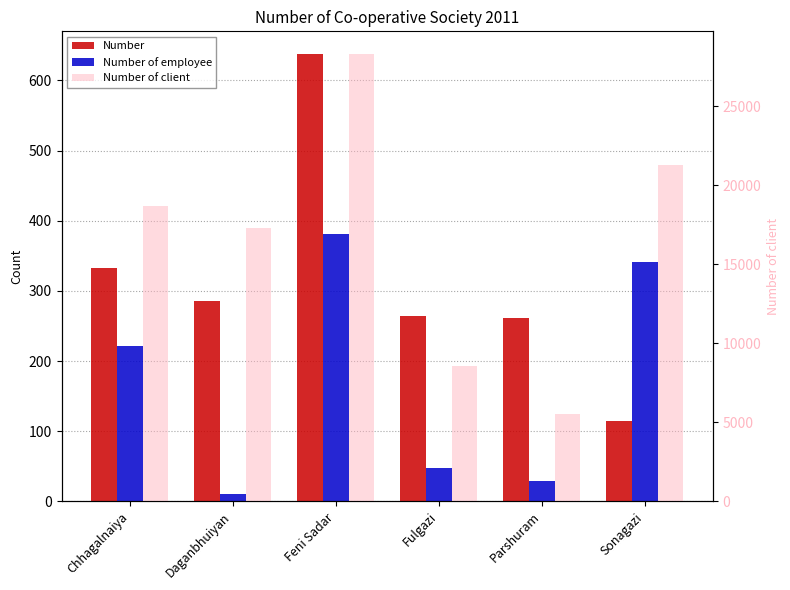

What is the greatest value displayed?

28337